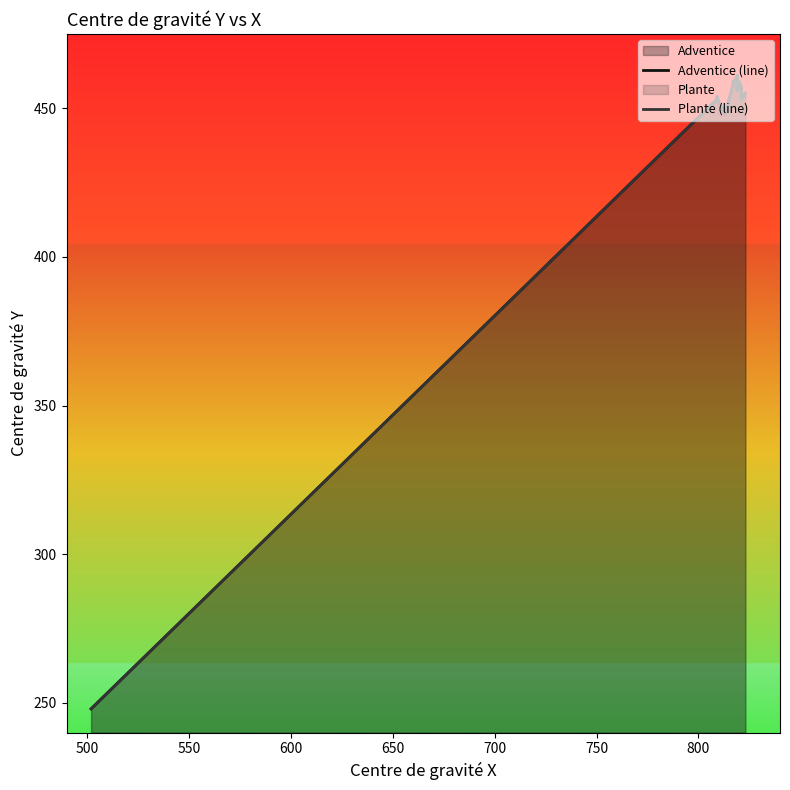

True or false: Plante (line) and Adventice (line) intersect in this chart.

False